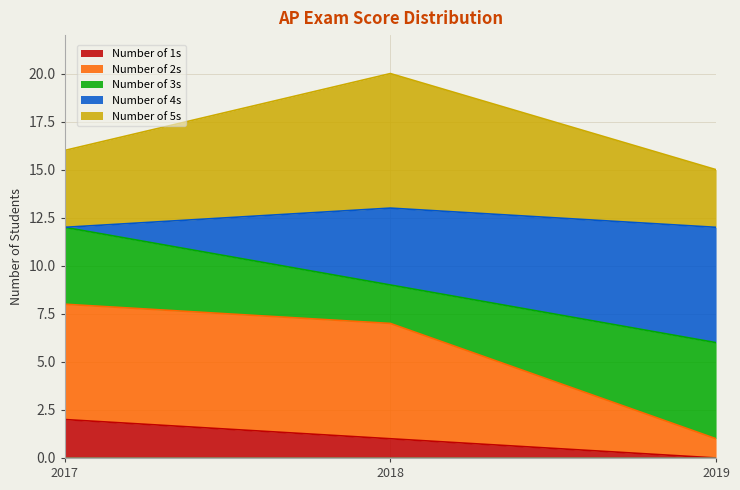

The value of Number of 1s at 2018 is 2. True or false?

False